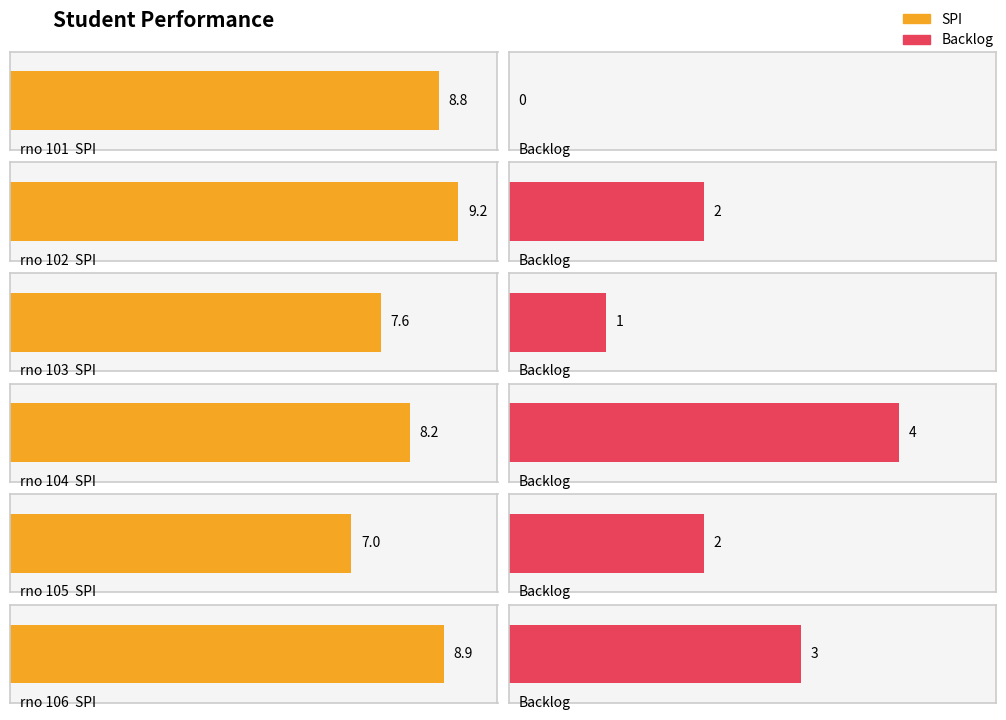

What is the sum of the bklog values at 104 and 103?

5.0